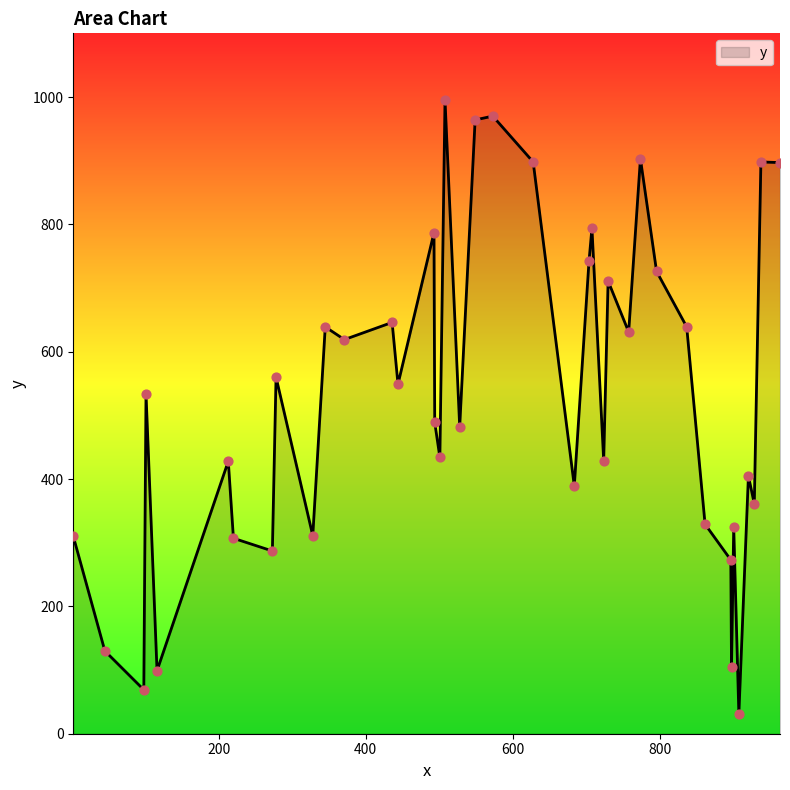

What is the smallest value displayed?

31